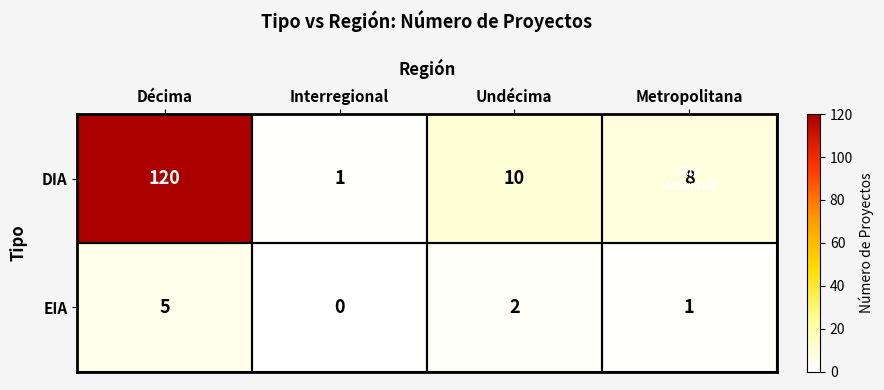

What is the difference between the EIA values at Décima and Undécima?

3